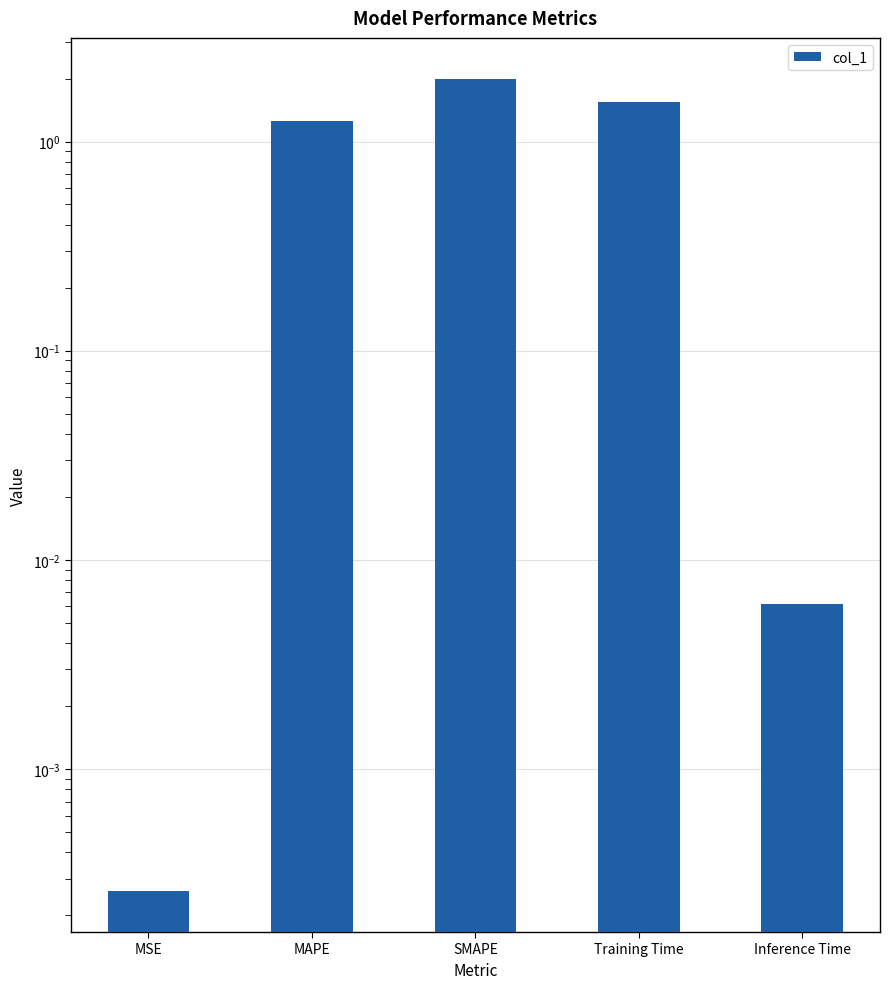

What is the maximum value shown in the chart?

2.0